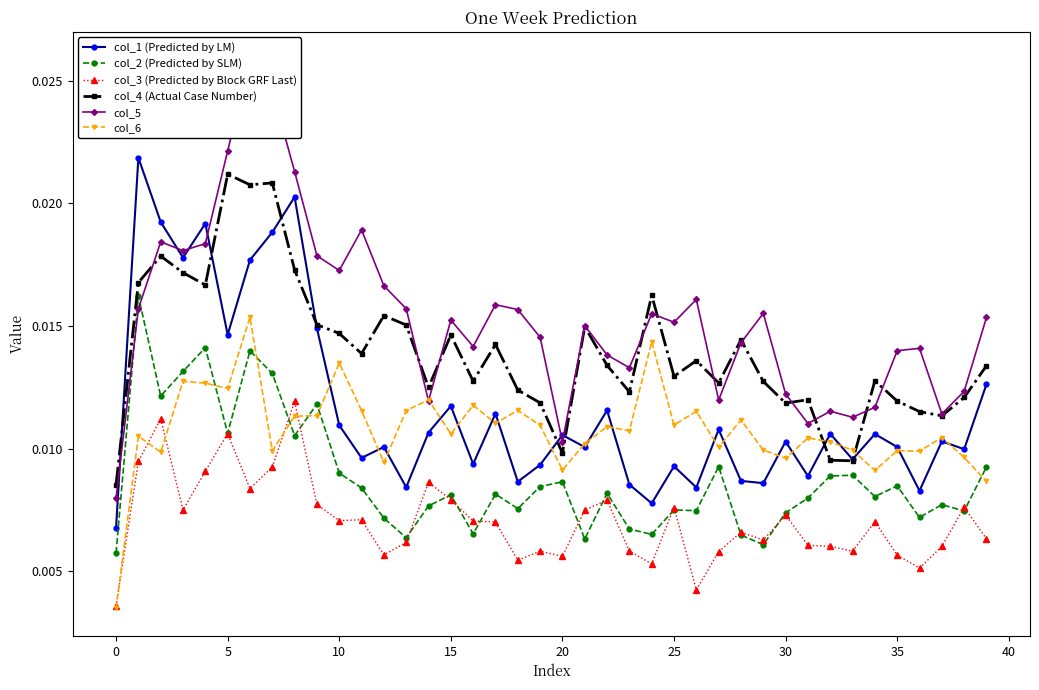

How many col_2 (Predicted by SLM) values are between 0 and 1?

40